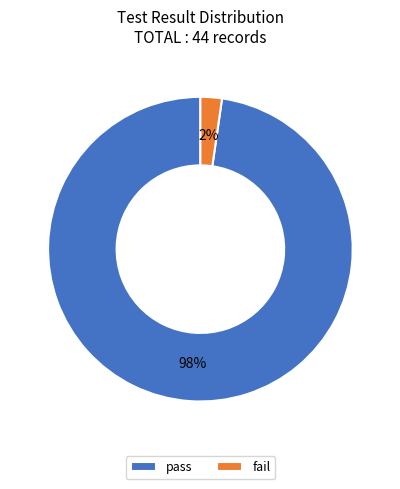

To the nearest percent, what portion does fail represent?

2%